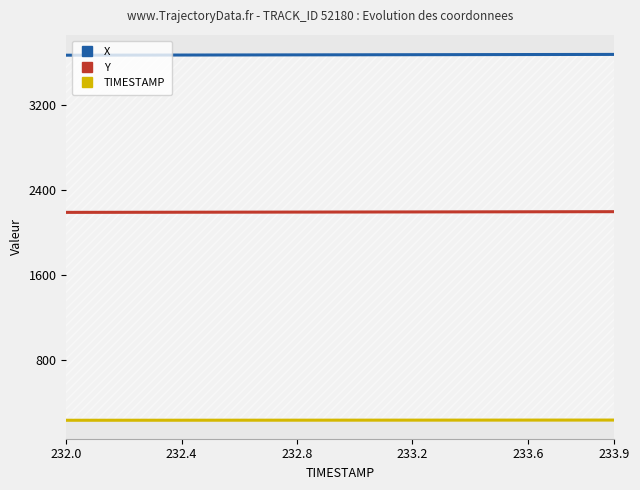

True or false: TIMESTAMP has a value of 233.6 at 233.6.

True